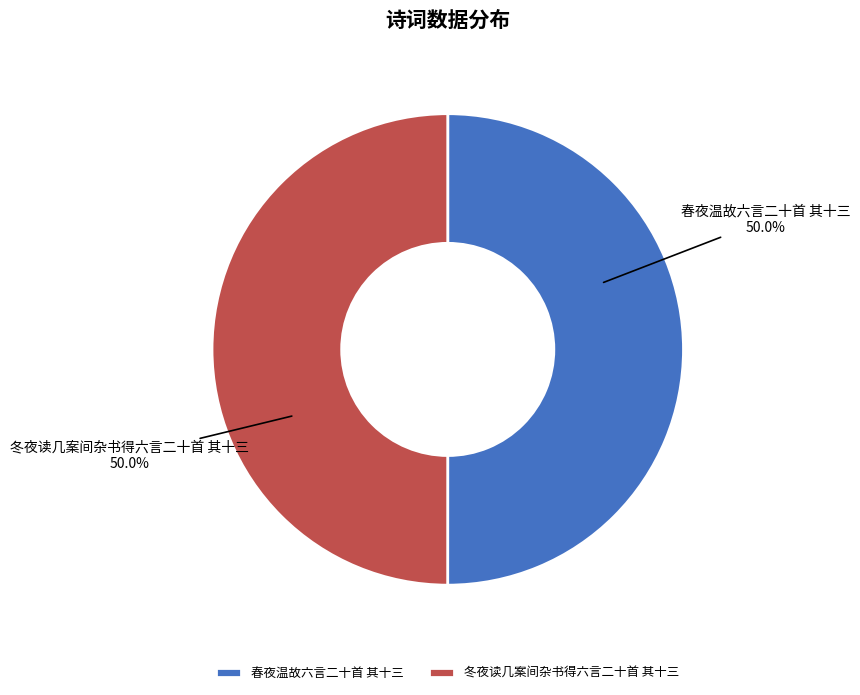

What portion of the pie excludes 冬夜读几案间杂书得六言二十首 其十三?

50.0%